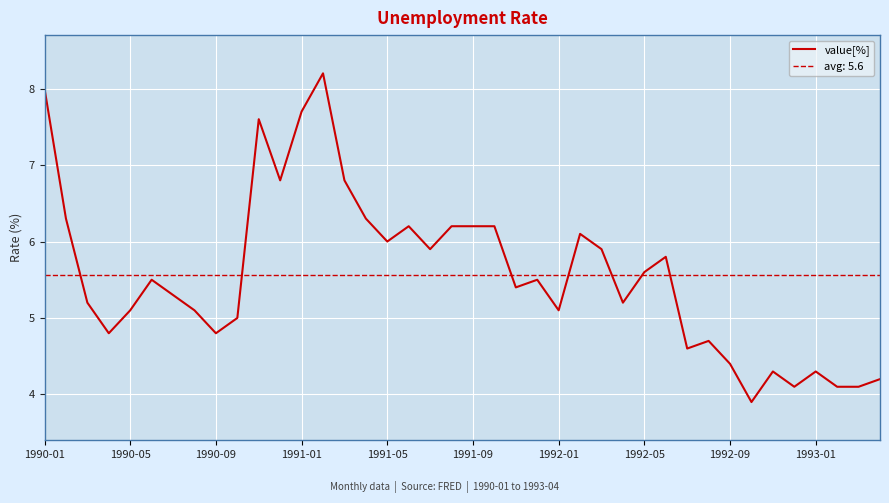

The chart shows a value of 2.1 at 34. True or false?

False